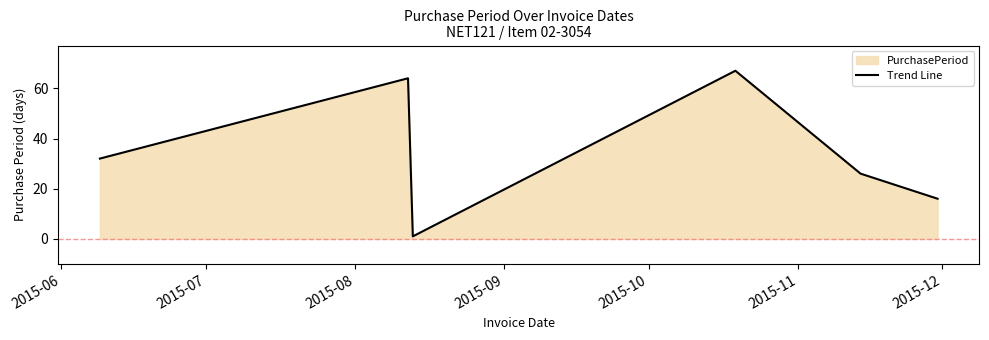

What is the difference between the maximum and minimum values?

66